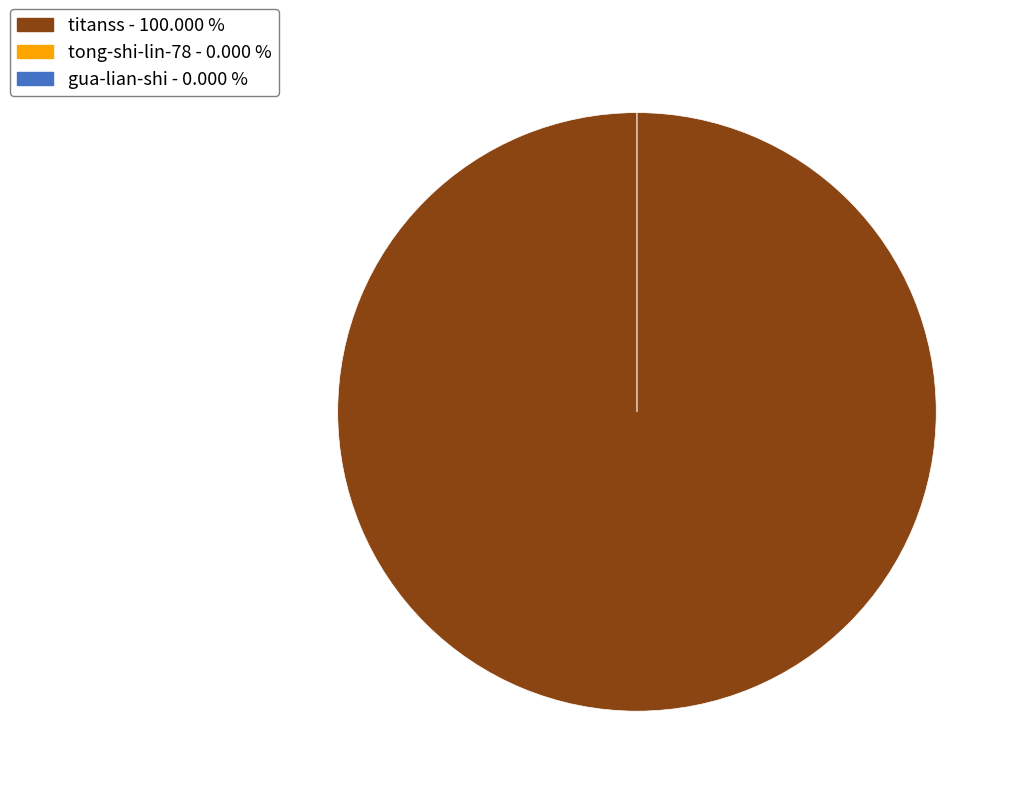

Do gua-lian-shi and tong-shi-lin-78 together represent more than half of the pie?

No